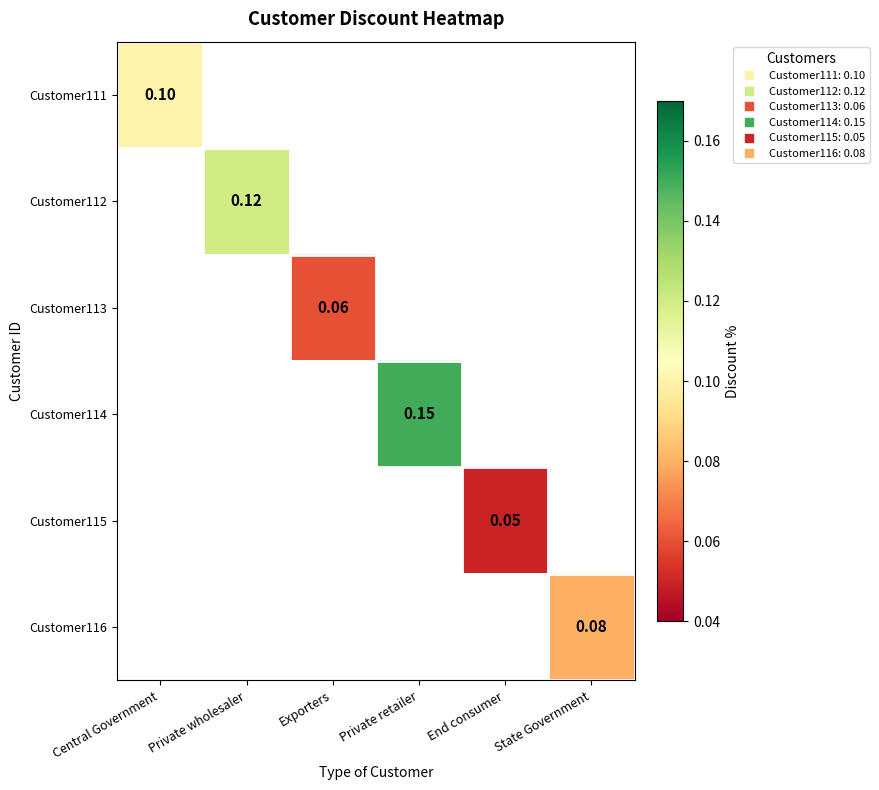

Count the number of data series in this chart.

6